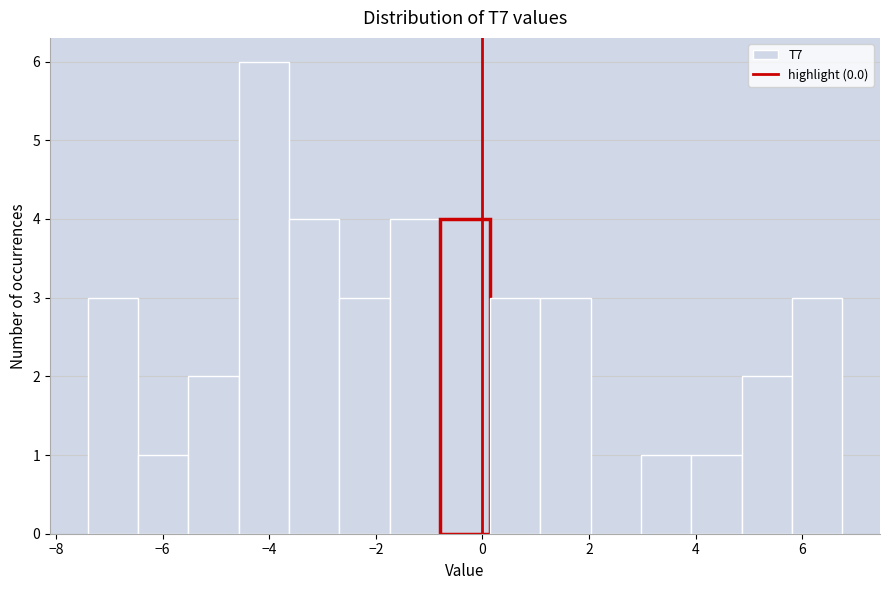

Reading left to right, transcribe this chart: for each bar, give the range it covers on the x-axis and its height. Neither the bar edges nor the heights are printed on the chart, so give them approximately, as read against the axes.

-7.4 to -6.4: 3
-6.4 to -5.6: 1
-5.6 to -4.6: 2
-4.6 to -3.6: 6
-3.6 to -2.6: 4
-2.6 to -1.8: 3
-1.8 to -0.8: 4
-0.8 to 0.2: 4
0.2 to 1.0: 3
1.0 to 2.0: 3
2.0 to 3.0: 0
3.0 to 4.0: 1
4.0 to 4.8: 1
4.8 to 5.8: 2
5.8 to 6.8: 3